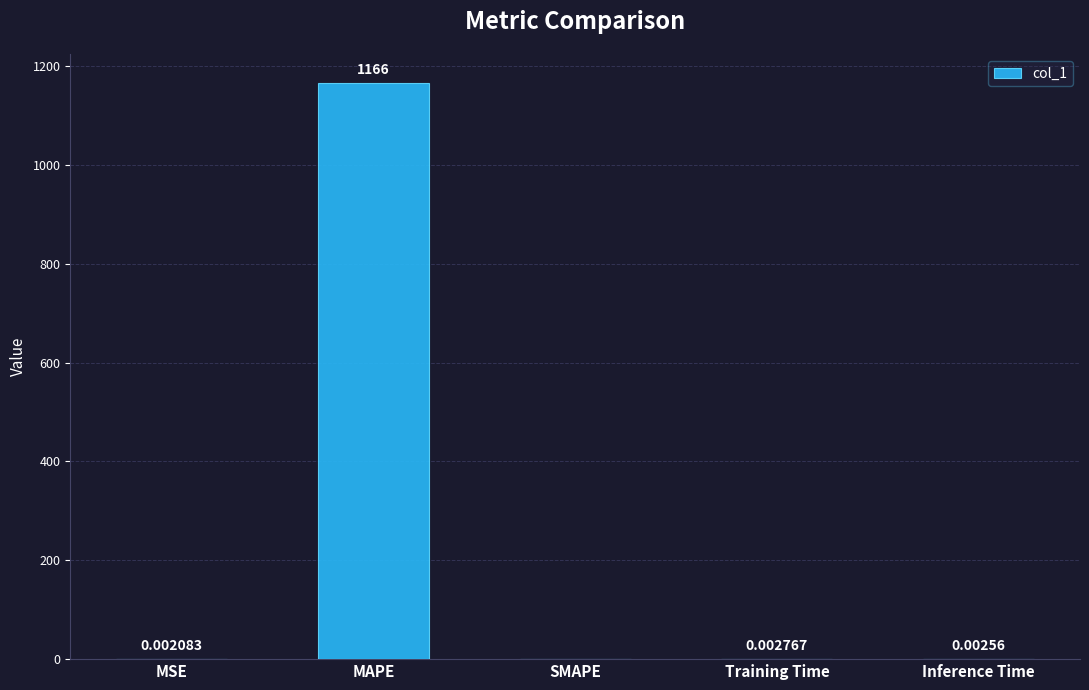

How many data points are above 0?

4